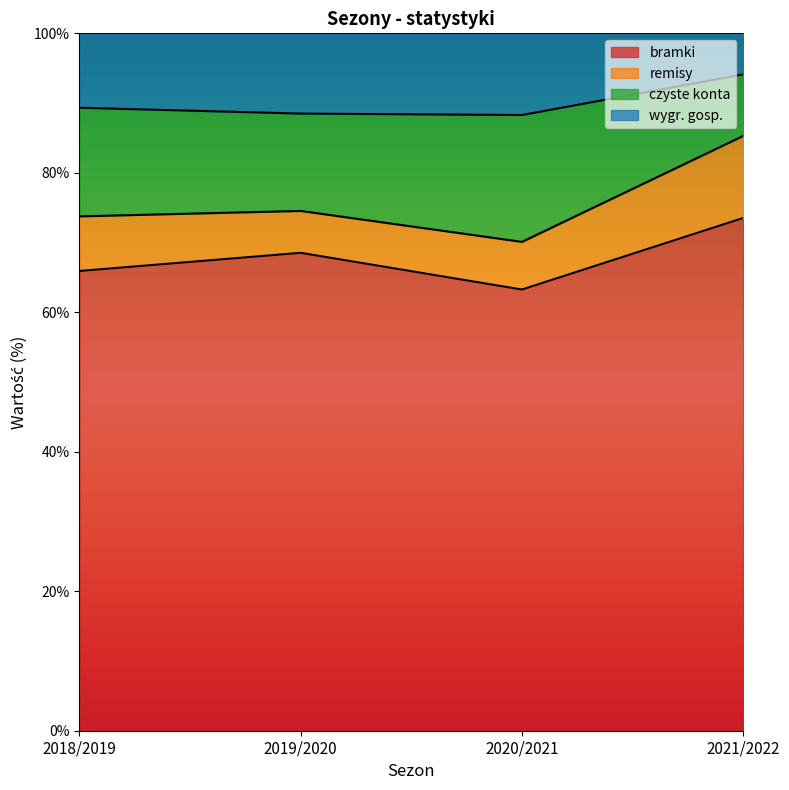

True or false: wygr. gosp. and czyste konta intersect in this chart.

False